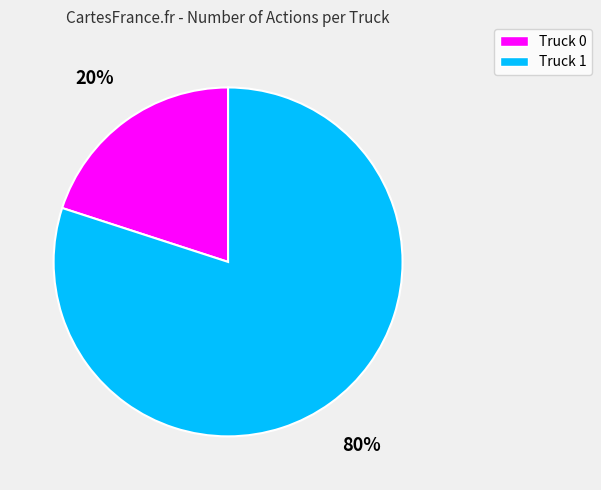

Which slice is the smallest?

Truck 0